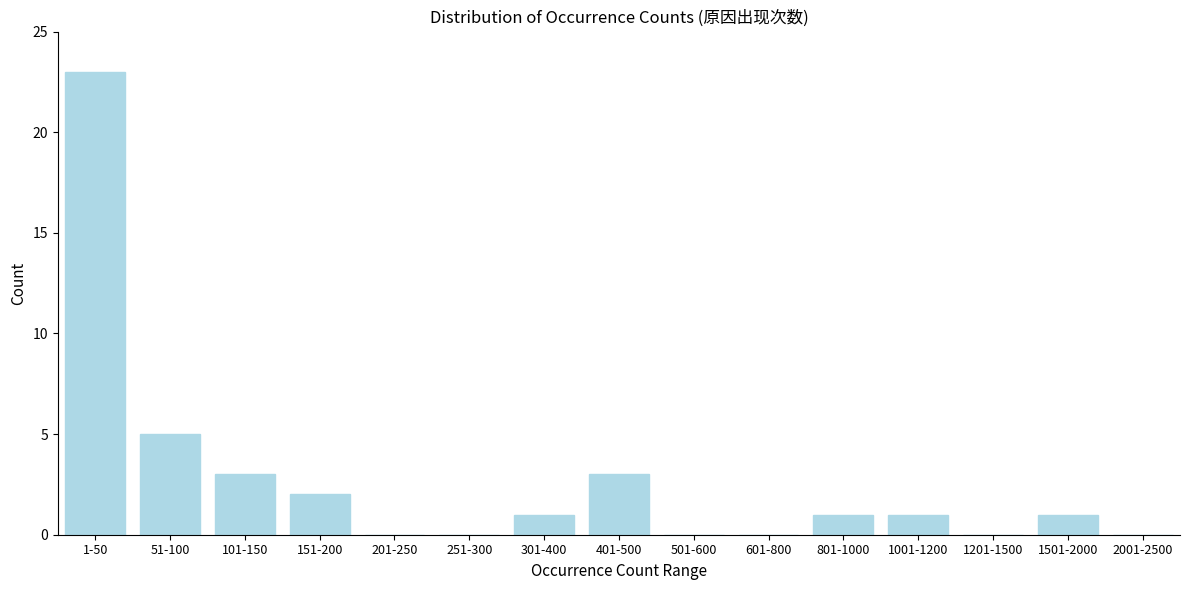

Reading left to right, extract all data points from this chart.

1-50=23	51-100=5	101-150=3	151-200=2	201-250=0	251-300=0	301-400=1	401-500=3	501-600=0	601-800=0	801-1000=1	1001-1200=1	1201-1500=0	1501-2000=1	2001-2500=0